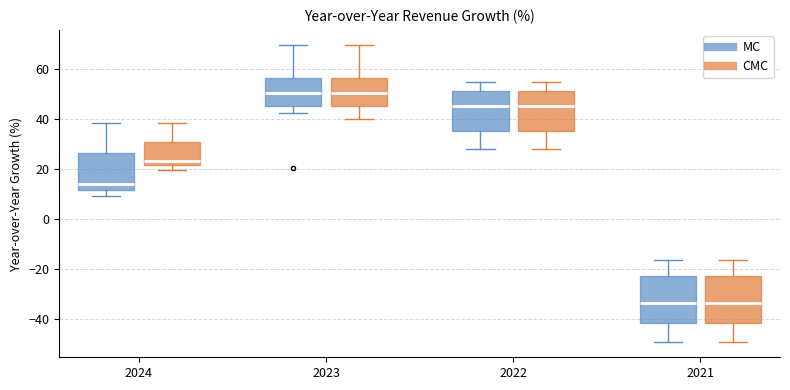

Where is the lower edge of the box for 2021 (MC) on the y-axis? The values are not printed on the chart, so give them approximately, as read against the axis.

-42